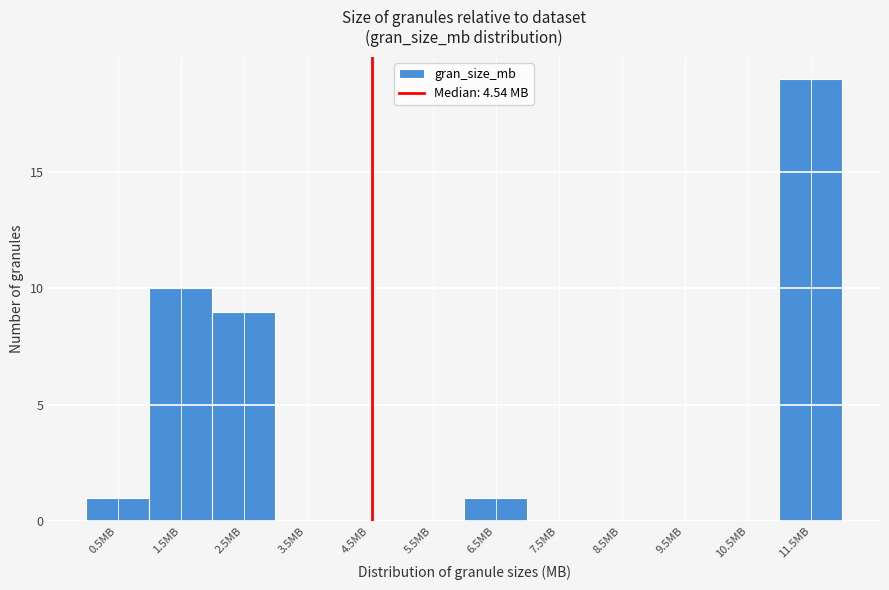

Which range on the x-axis has the tallest bar?

11 to 12